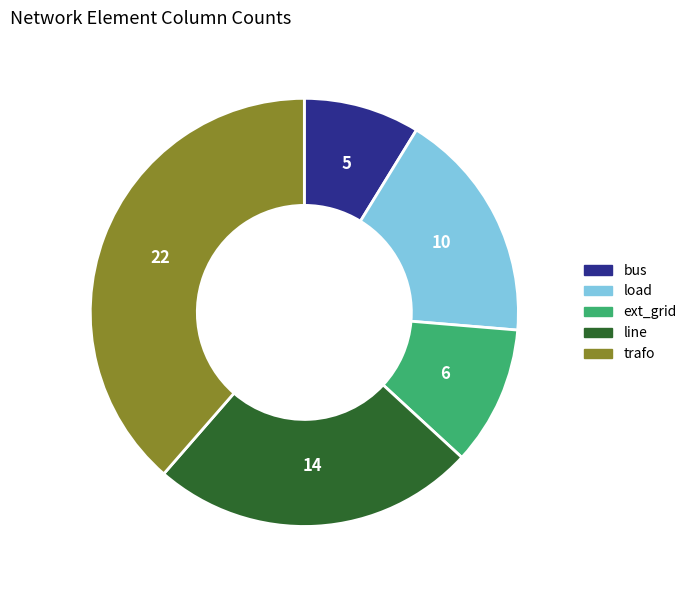

Which has a higher value, trafo or ext_grid?

trafo